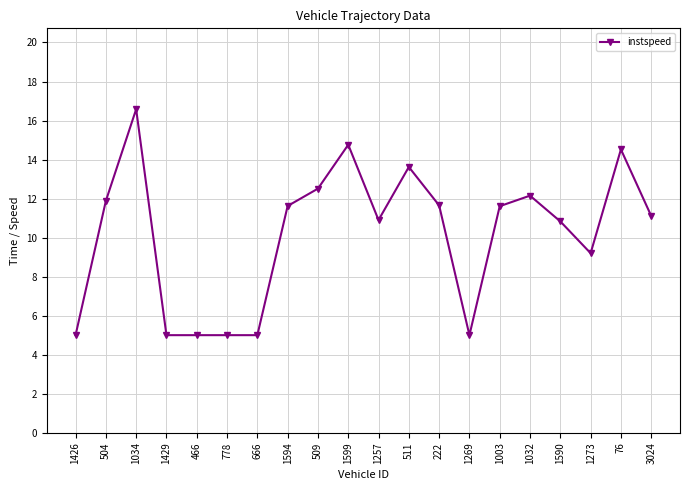

How many distinct data groups are displayed?

1